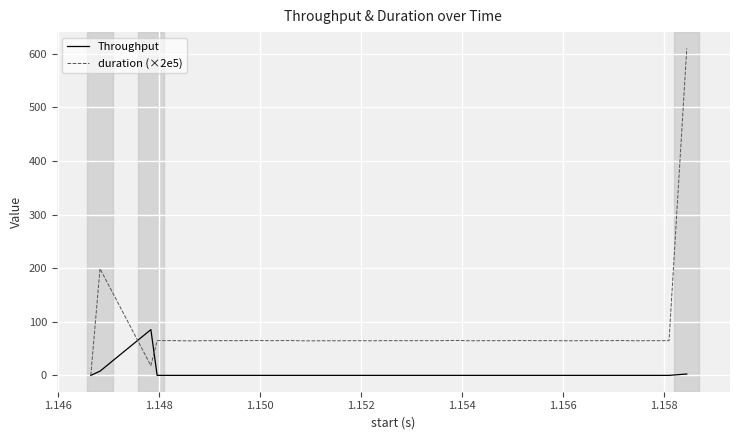

What is the difference between the second highest and second lowest values in the Throughput series?

7.8